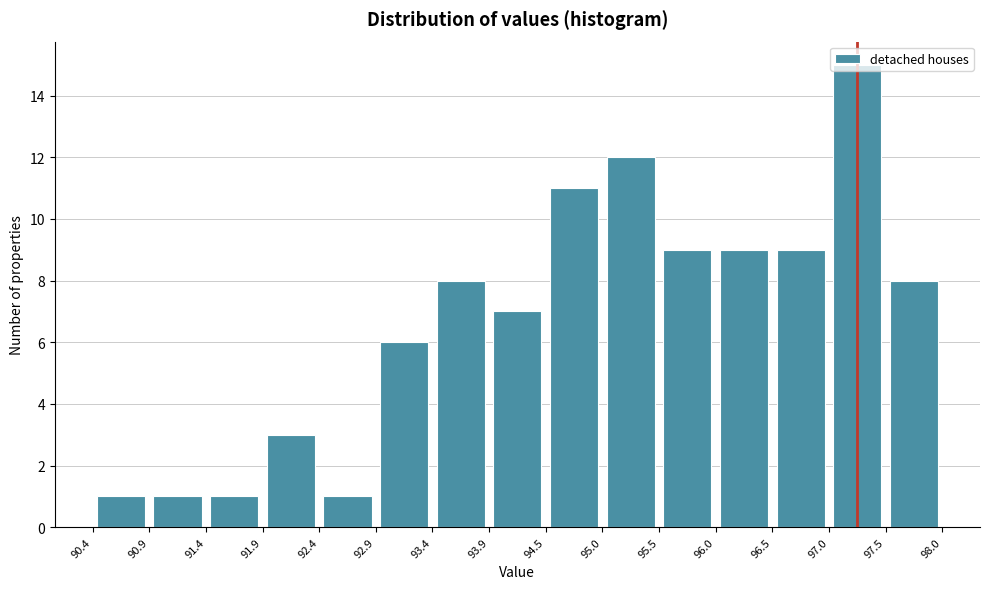

Reading left to right, list every bar in this chart as the range it spans on the x-axis followed by its height. The values are not printed on the chart, so give them approximately, as read against the axis.

90.4 to 90.9: 1
90.9 to 91.4: 1
91.4 to 91.9: 1
91.9 to 92.4: 3
92.4 to 92.9: 1
92.9 to 93.4: 6
93.4 to 93.9: 8
93.9 to 94.5: 7
94.5 to 95.0: 11
95.0 to 95.5: 12
95.5 to 96.0: 9
96.0 to 96.5: 9
96.5 to 97.0: 9
97.0 to 97.5: 15
97.5 to 98.0: 8